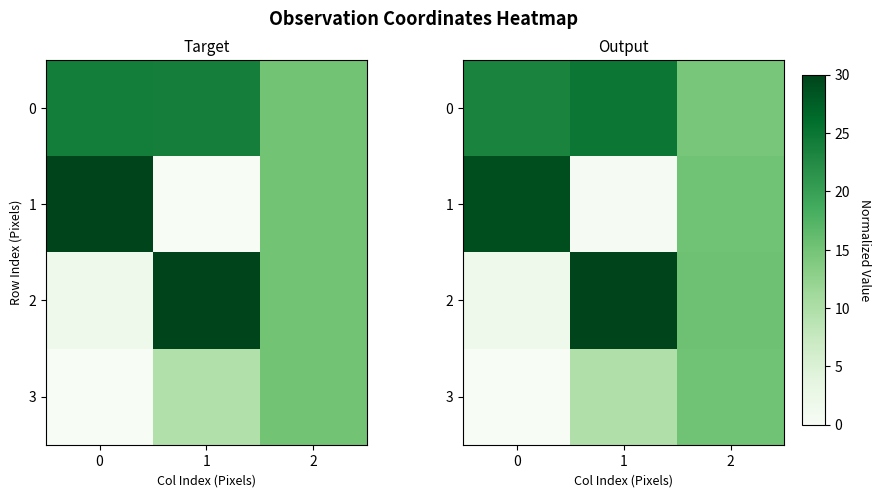

At which category is the sum across all series the highest?

1